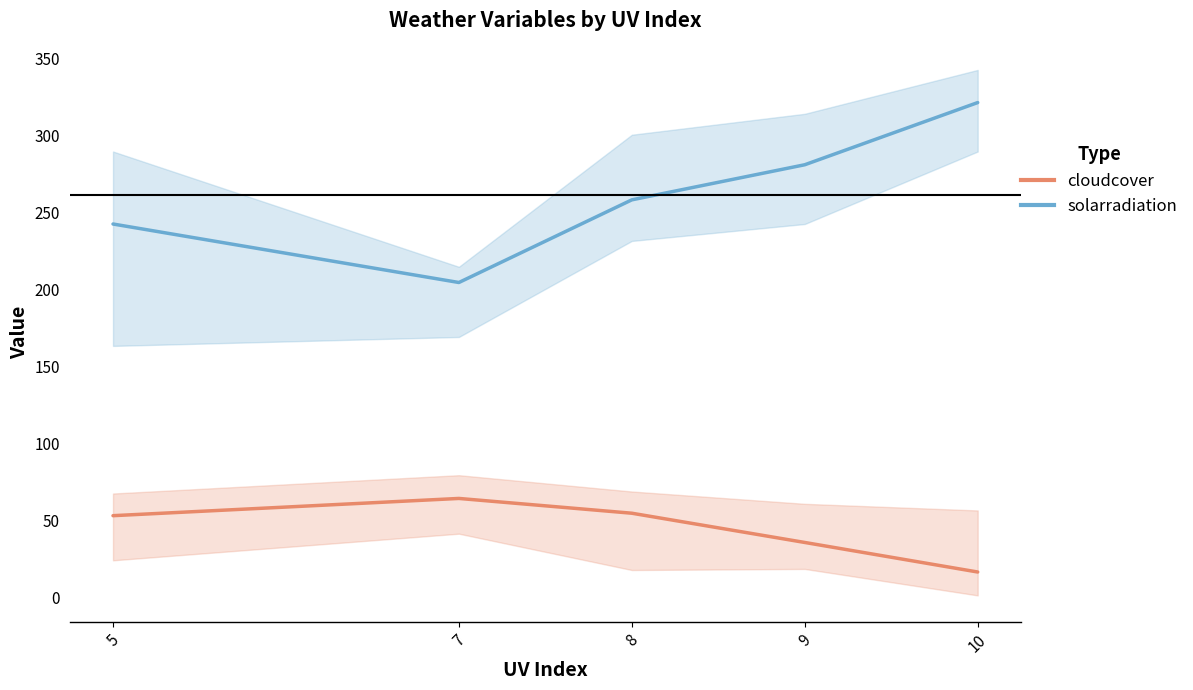

True or false: solarradiation has a value of 126.7 at 5.

False